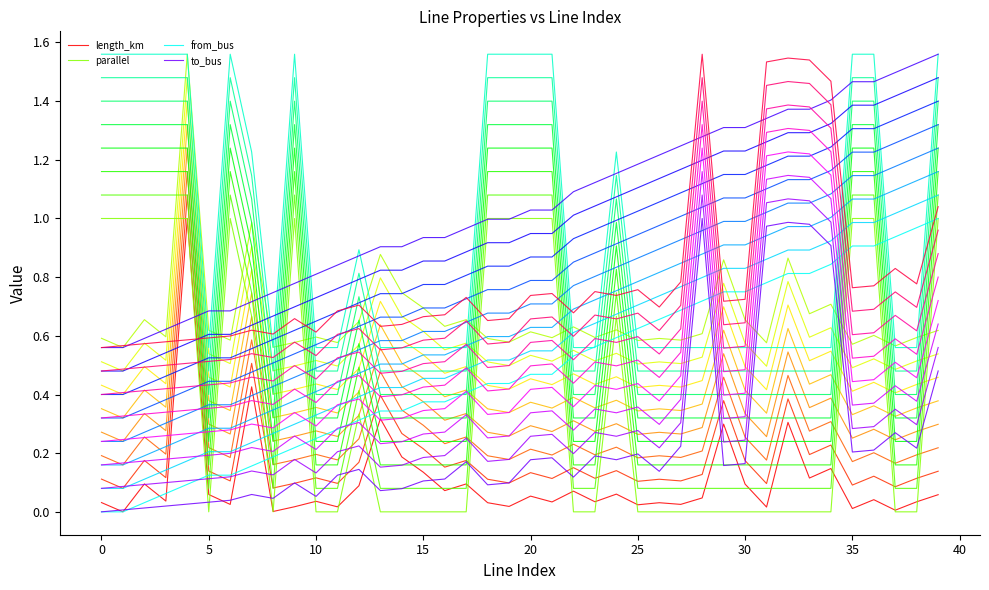

How many lines are shown in the chart?

32